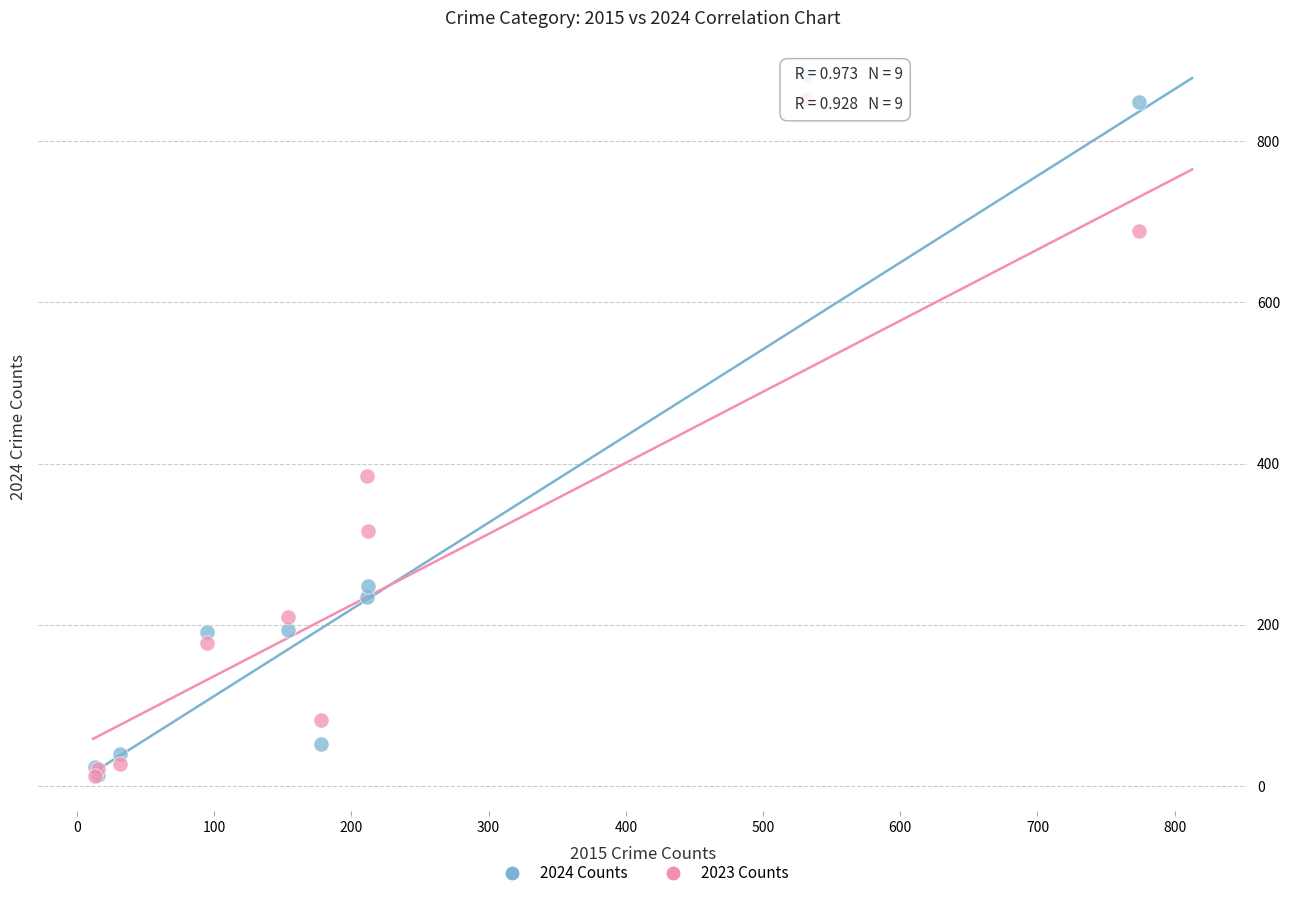

In the 2024 Counts series, what Y value is closest to 431?

248